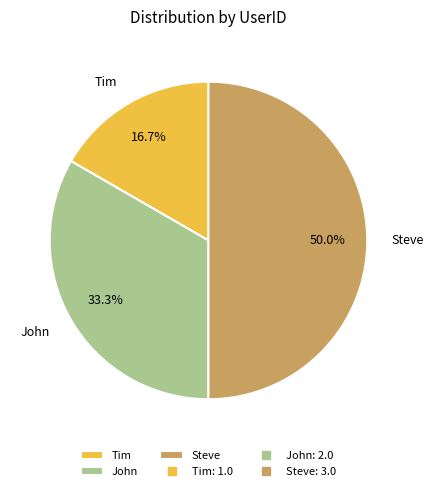

What is the ratio of the value at John to the value at Steve?

0.7